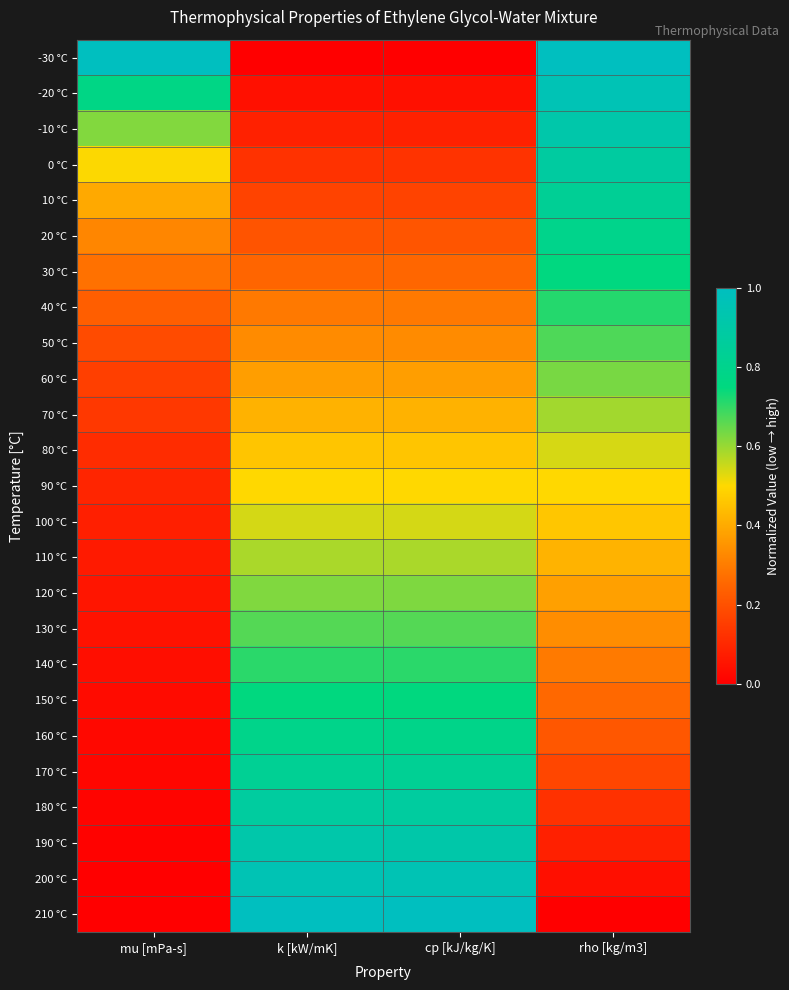

Reading right to left, list all the values displayed in this chart.

-30 °C: rho [kg/m3]=1.0	cp [kJ/kg/K]=0.0	k [kW/mK]=0.0	mu [mPa-s]=1.0
-20 °C: rho [kg/m3]=1.0	cp [kJ/kg/K]=0.0	k [kW/mK]=0.0	mu [mPa-s]=0.8
-10 °C: rho [kg/m3]=0.9	cp [kJ/kg/K]=0.1	k [kW/mK]=0.1	mu [mPa-s]=0.6
0 °C: rho [kg/m3]=0.9	cp [kJ/kg/K]=0.1	k [kW/mK]=0.1	mu [mPa-s]=0.5
10 °C: rho [kg/m3]=0.8	cp [kJ/kg/K]=0.2	k [kW/mK]=0.2	mu [mPa-s]=0.4
20 °C: rho [kg/m3]=0.8	cp [kJ/kg/K]=0.2	k [kW/mK]=0.2	mu [mPa-s]=0.3
30 °C: rho [kg/m3]=0.8	cp [kJ/kg/K]=0.3	k [kW/mK]=0.2	mu [mPa-s]=0.3
40 °C: rho [kg/m3]=0.7	cp [kJ/kg/K]=0.3	k [kW/mK]=0.3	mu [mPa-s]=0.2
50 °C: rho [kg/m3]=0.7	cp [kJ/kg/K]=0.3	k [kW/mK]=0.3	mu [mPa-s]=0.2
60 °C: rho [kg/m3]=0.6	cp [kJ/kg/K]=0.4	k [kW/mK]=0.4	mu [mPa-s]=0.2
70 °C: rho [kg/m3]=0.6	cp [kJ/kg/K]=0.4	k [kW/mK]=0.4	mu [mPa-s]=0.1
80 °C: rho [kg/m3]=0.5	cp [kJ/kg/K]=0.5	k [kW/mK]=0.5	mu [mPa-s]=0.1
90 °C: rho [kg/m3]=0.5	cp [kJ/kg/K]=0.5	k [kW/mK]=0.5	mu [mPa-s]=0.1
100 °C: rho [kg/m3]=0.5	cp [kJ/kg/K]=0.5	k [kW/mK]=0.5	mu [mPa-s]=0.1
110 °C: rho [kg/m3]=0.4	cp [kJ/kg/K]=0.6	k [kW/mK]=0.6	mu [mPa-s]=0.1
120 °C: rho [kg/m3]=0.4	cp [kJ/kg/K]=0.6	k [kW/mK]=0.6	mu [mPa-s]=0.1
130 °C: rho [kg/m3]=0.3	cp [kJ/kg/K]=0.7	k [kW/mK]=0.7	mu [mPa-s]=0.0
140 °C: rho [kg/m3]=0.3	cp [kJ/kg/K]=0.7	k [kW/mK]=0.7	mu [mPa-s]=0.0
150 °C: rho [kg/m3]=0.3	cp [kJ/kg/K]=0.7	k [kW/mK]=0.7	mu [mPa-s]=0.0
160 °C: rho [kg/m3]=0.2	cp [kJ/kg/K]=0.8	k [kW/mK]=0.8	mu [mPa-s]=0.0
170 °C: rho [kg/m3]=0.2	cp [kJ/kg/K]=0.8	k [kW/mK]=0.8	mu [mPa-s]=0.0
180 °C: rho [kg/m3]=0.1	cp [kJ/kg/K]=0.9	k [kW/mK]=0.9	mu [mPa-s]=0.0
190 °C: rho [kg/m3]=0.1	cp [kJ/kg/K]=0.9	k [kW/mK]=0.9	mu [mPa-s]=0.0
200 °C: rho [kg/m3]=0.0	cp [kJ/kg/K]=1.0	k [kW/mK]=1.0	mu [mPa-s]=0.0
210 °C: rho [kg/m3]=0.0	cp [kJ/kg/K]=1.0	k [kW/mK]=1.0	mu [mPa-s]=0.0